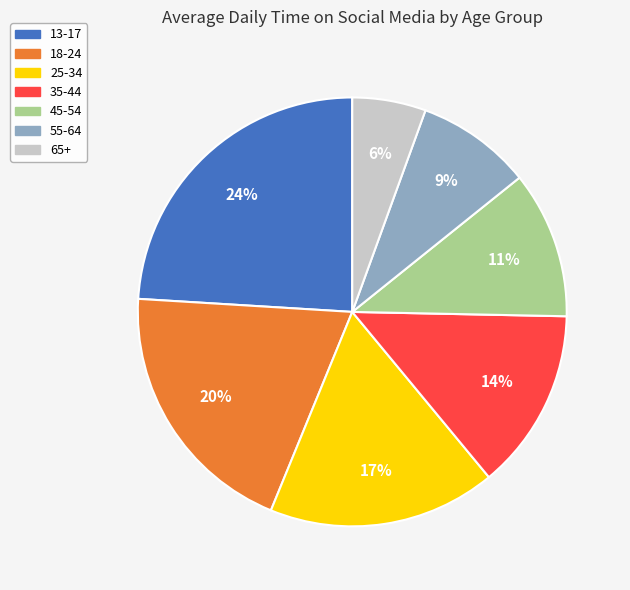

Is there any slice that represents more than half of the pie?

No